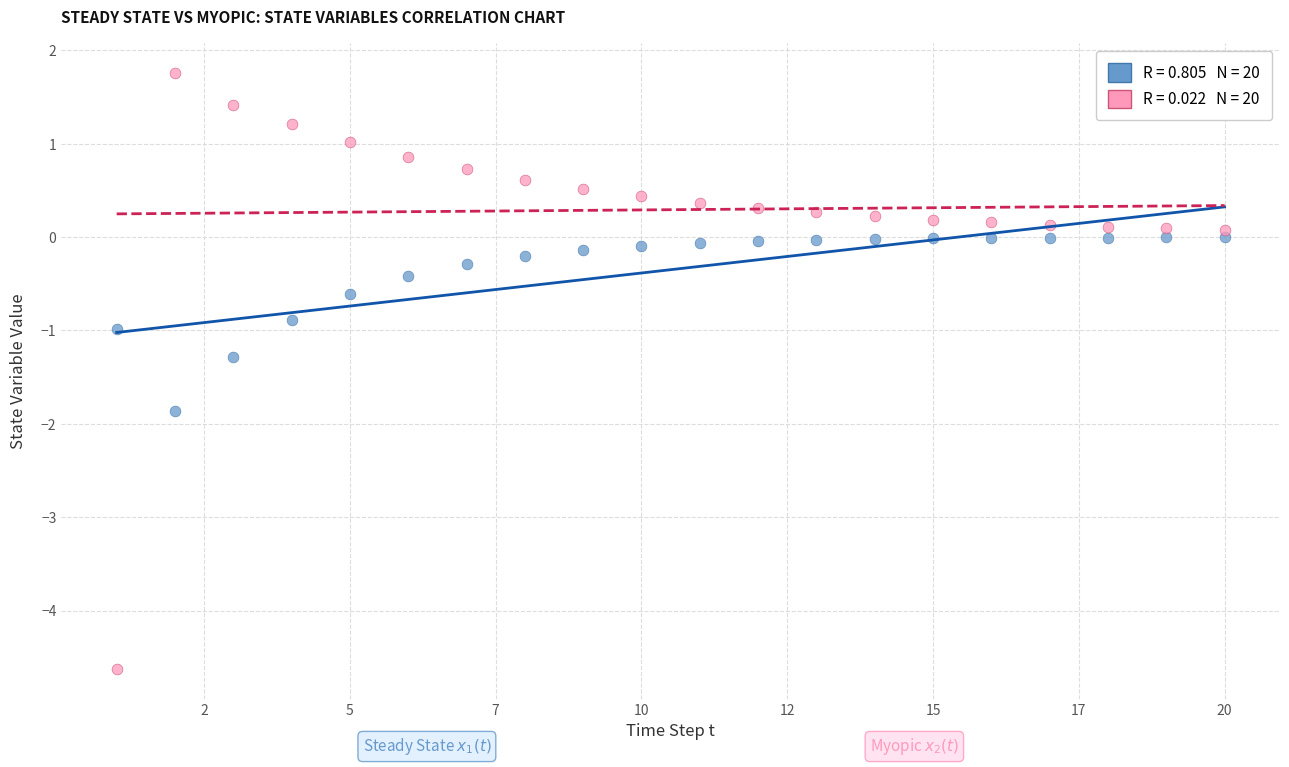

Across all data points, what is the range of X values (max minus min)?

19.0